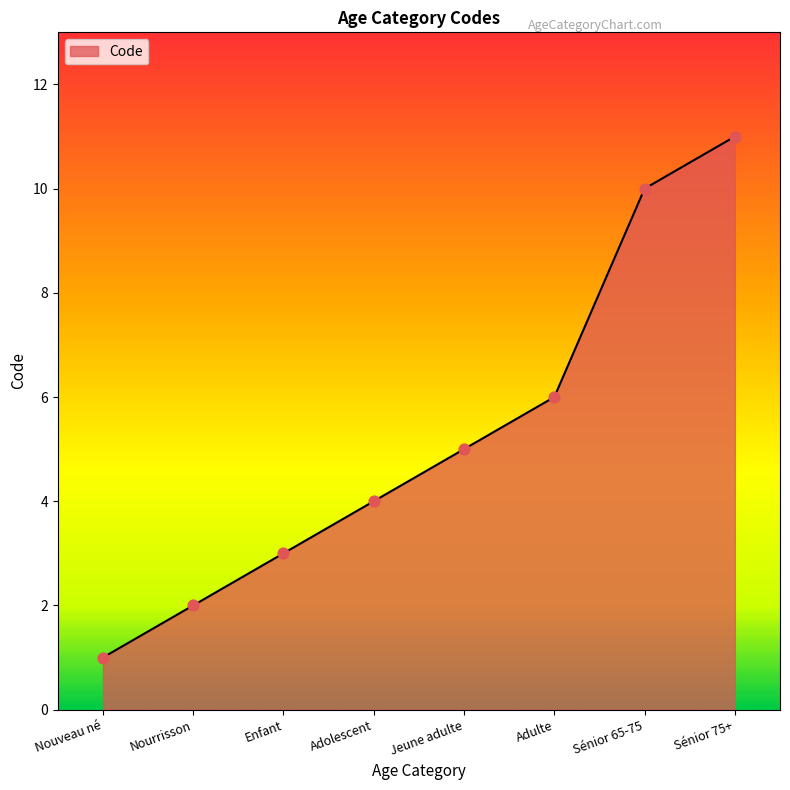

What is the ratio of the value at Adolescent to the value at Jeune adulte?

0.8